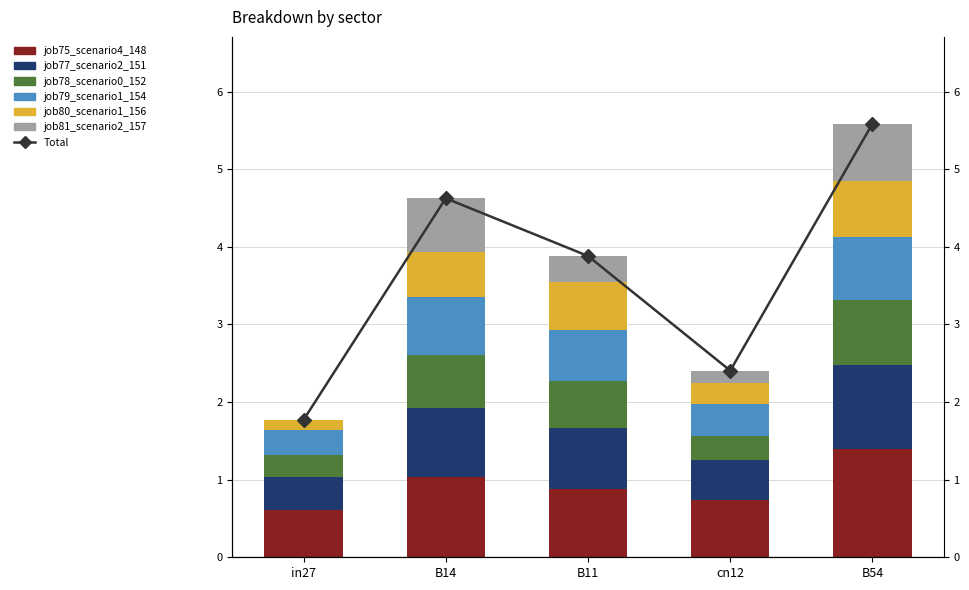

The job80_scenario1_156 series shows 0.3 at B14. True or false?

False